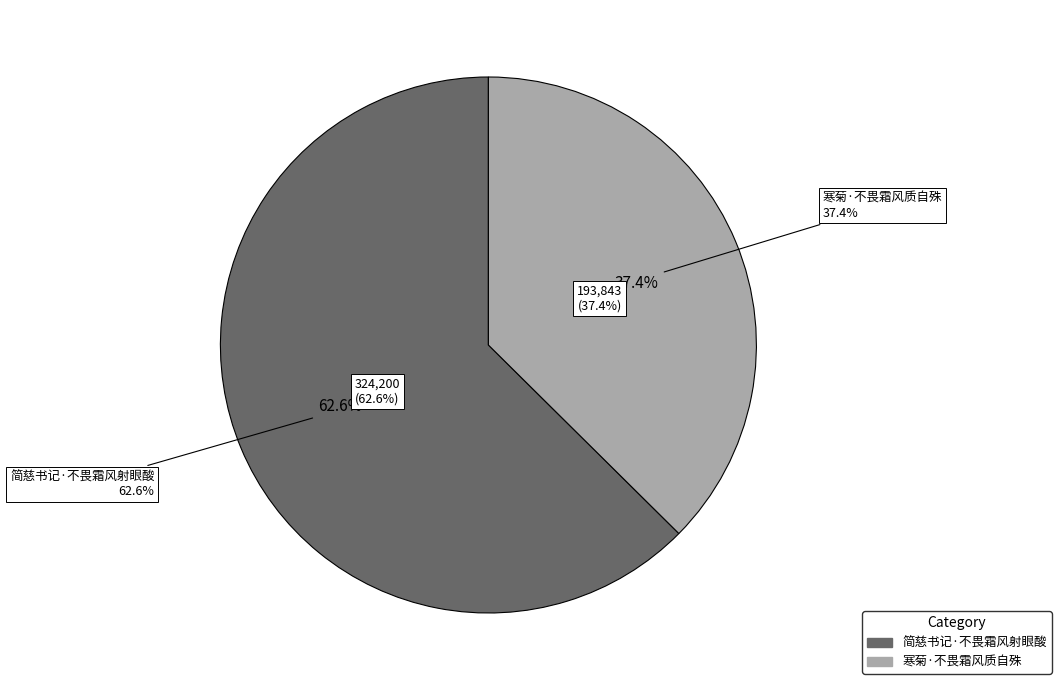

What percentage do 寒菊·不畏霜风质自殊 and 简慈书记·不畏霜风射眼酸 together represent?

100.0%